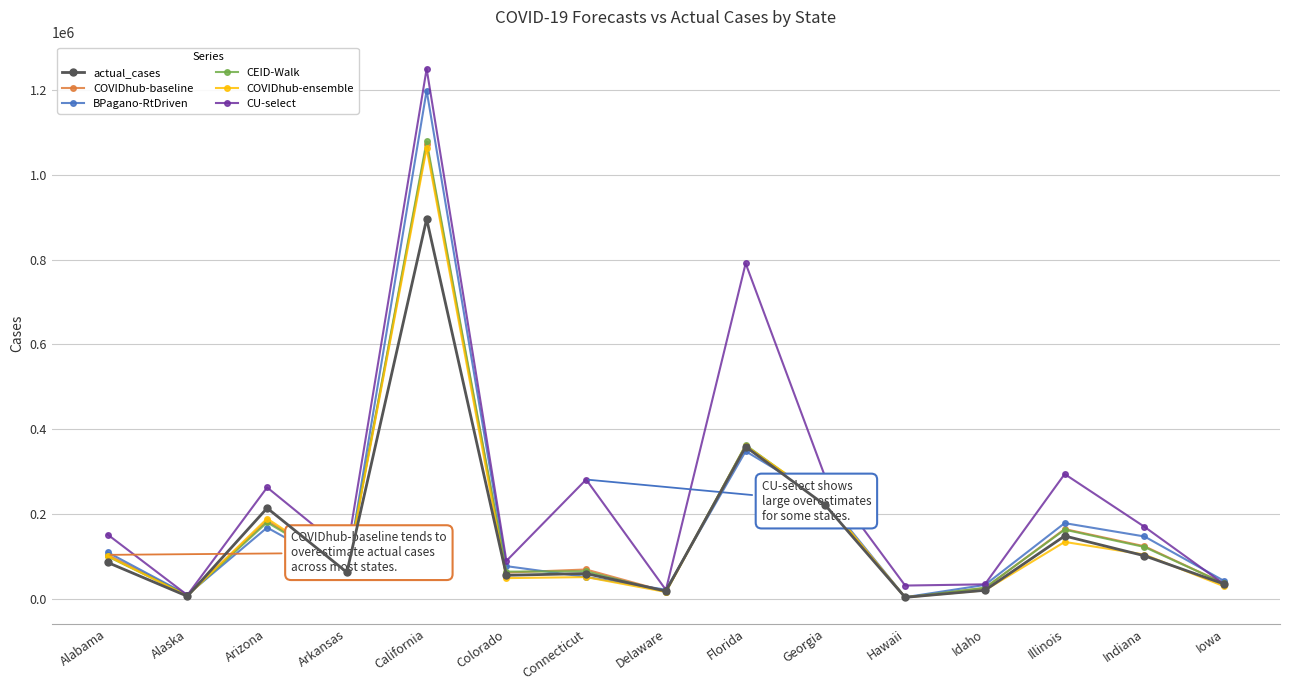

The CEID-Walk series shows 65271.4 at Connecticut. True or false?

True